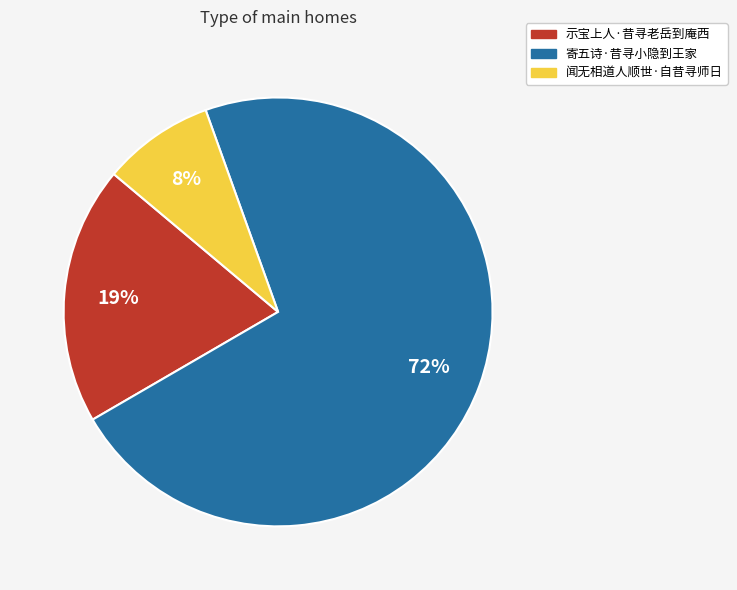

Rank the categories by value from lowest to highest.

闻无相道人顺世·自昔寻师日, 示宝上人·昔寻老岳到庵西, 寄五诗·昔寻小隐到王家